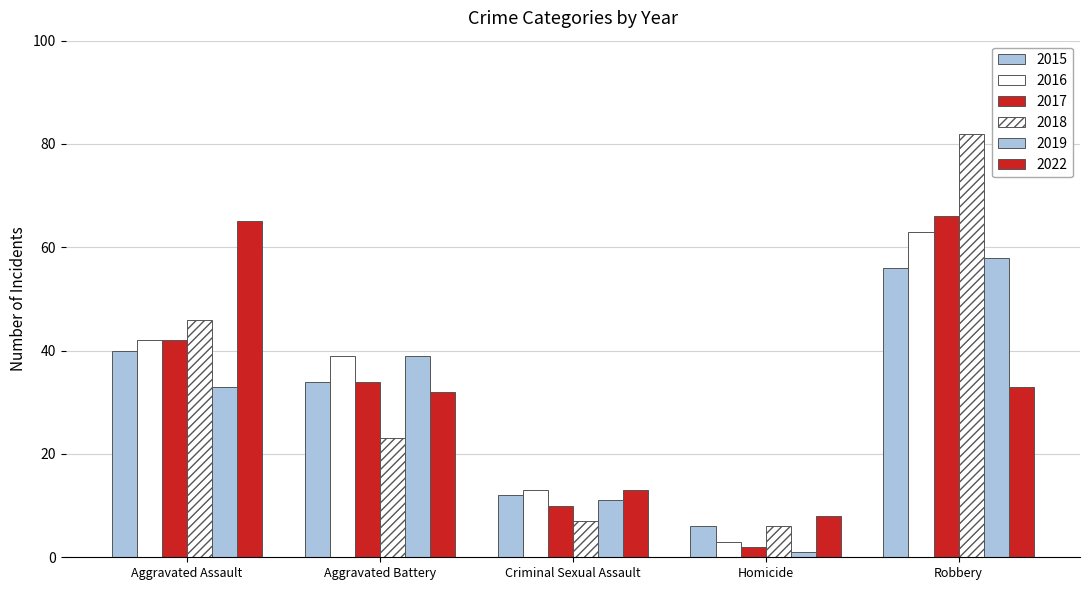

How many groups of bars are there?

5